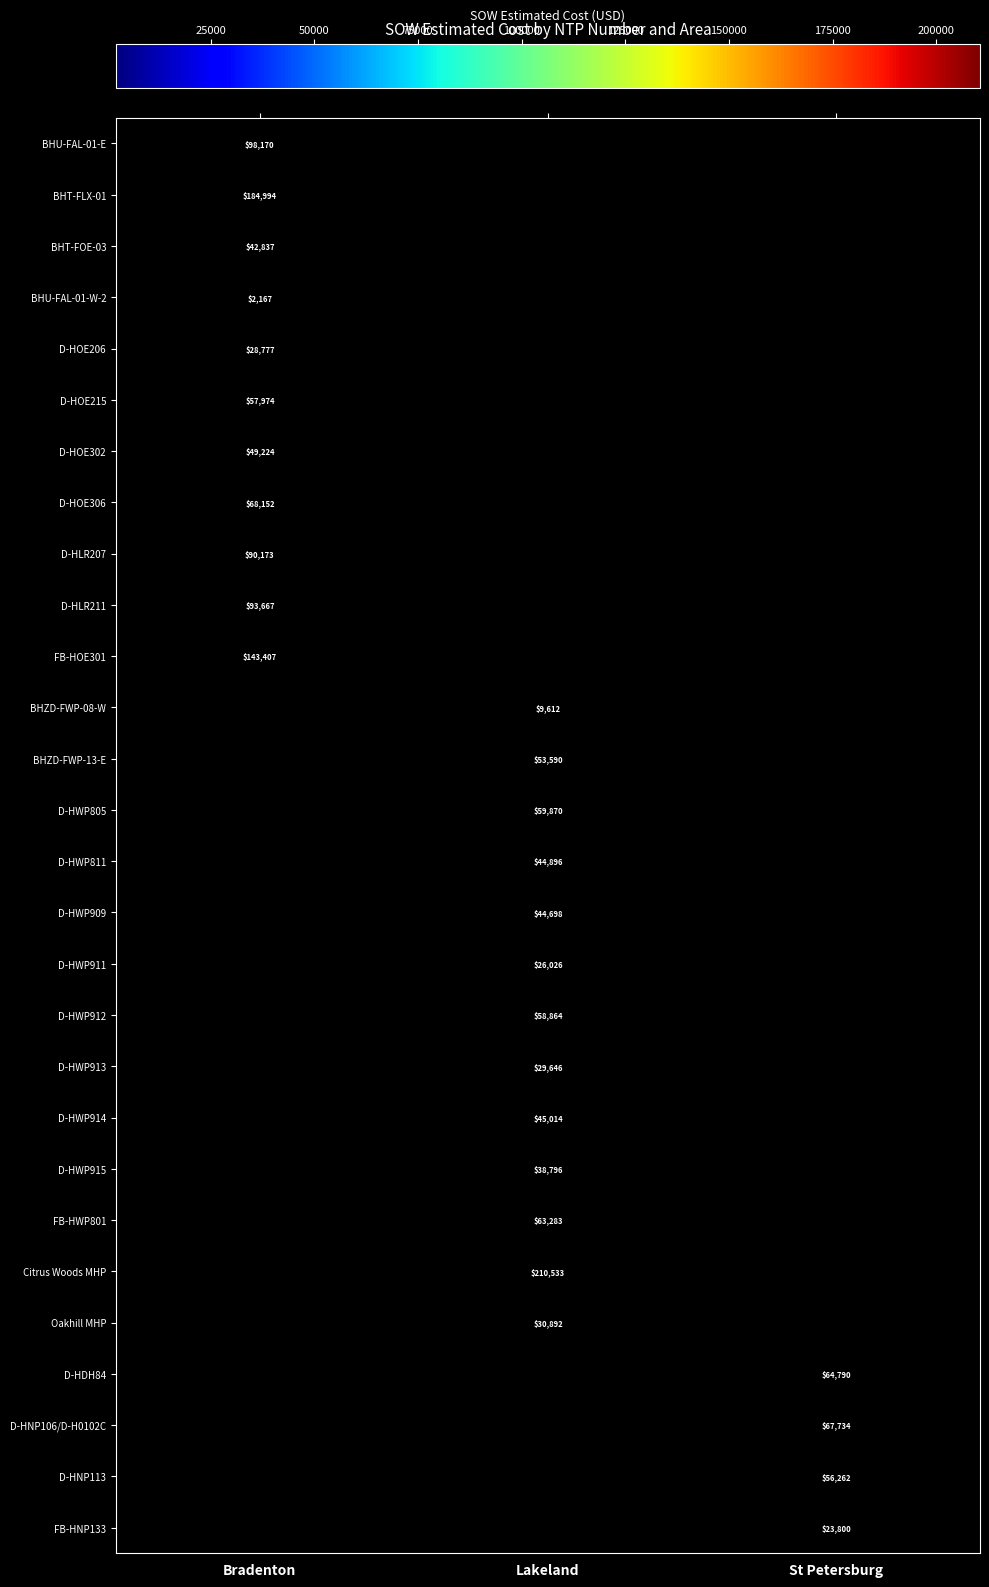

True or false: D-HWP912 has a value of 85088.7 at Lakeland.

False